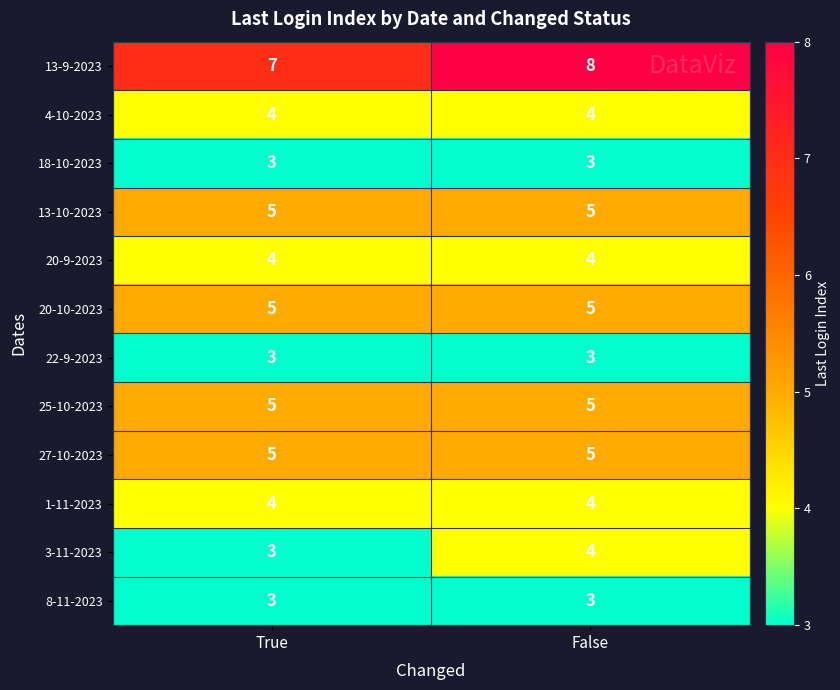

At which category does the chart reach its peak across all series?

False